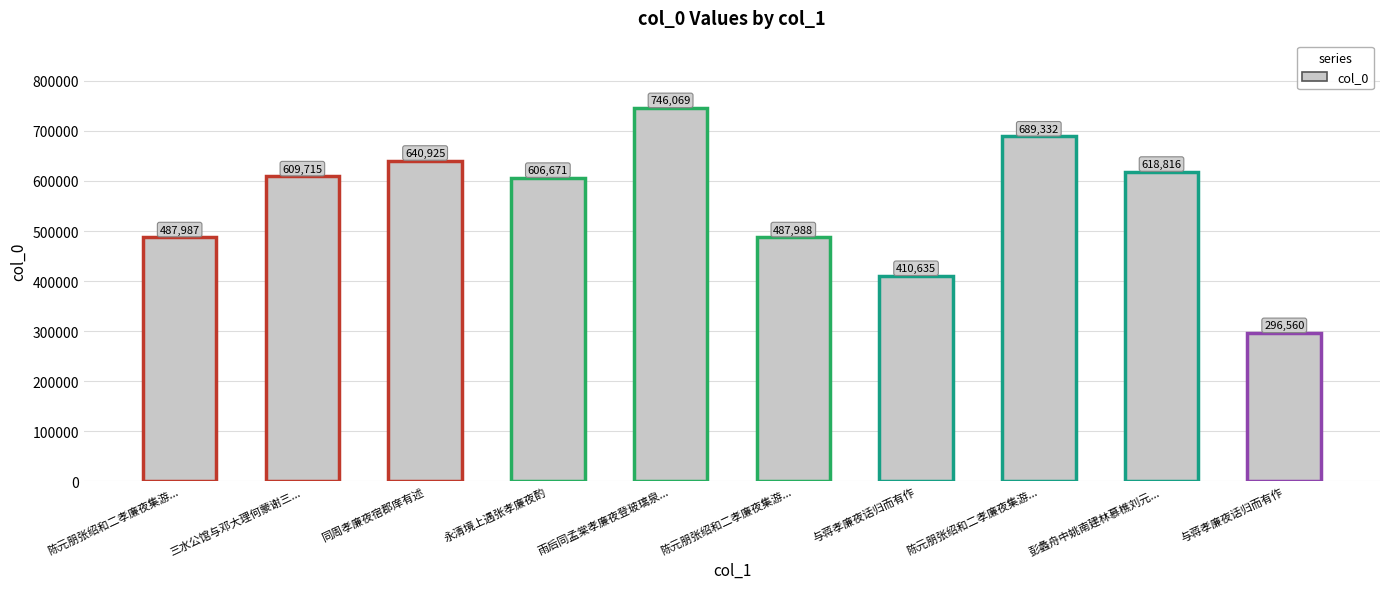

How many bars are there in total?

10